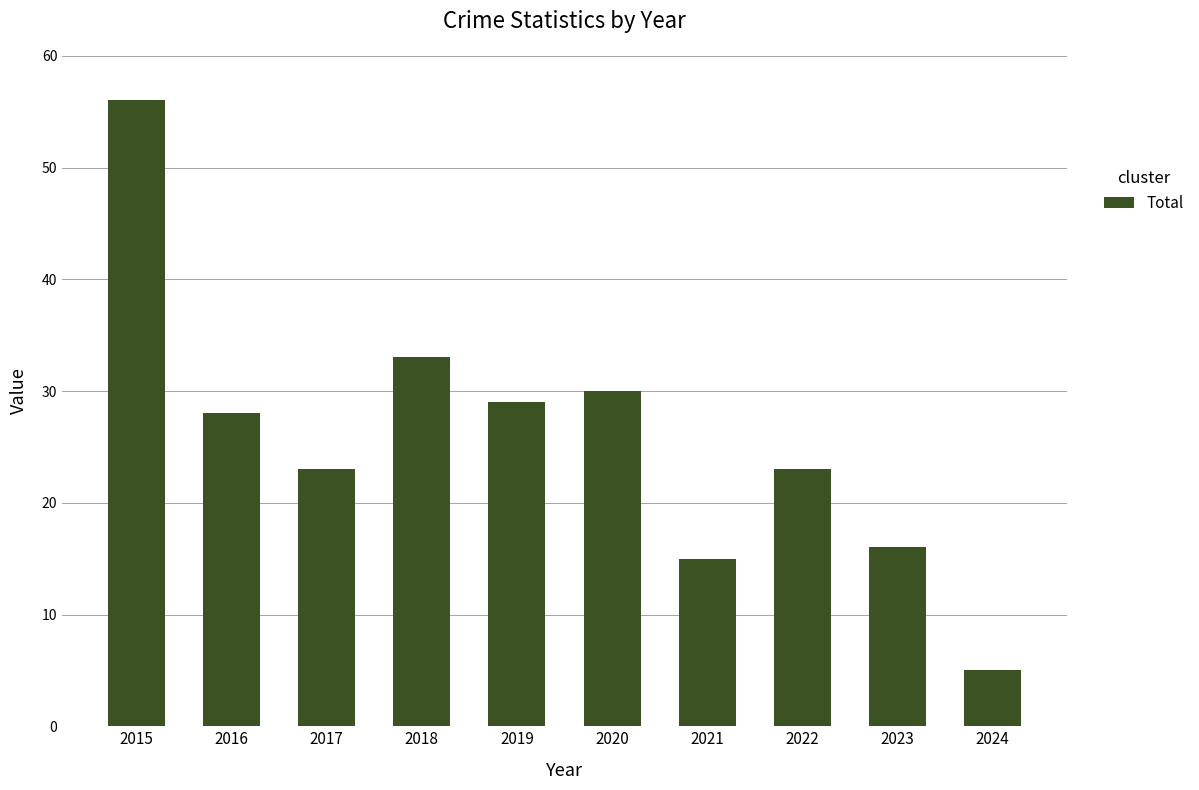

How many data points does each series have?

10